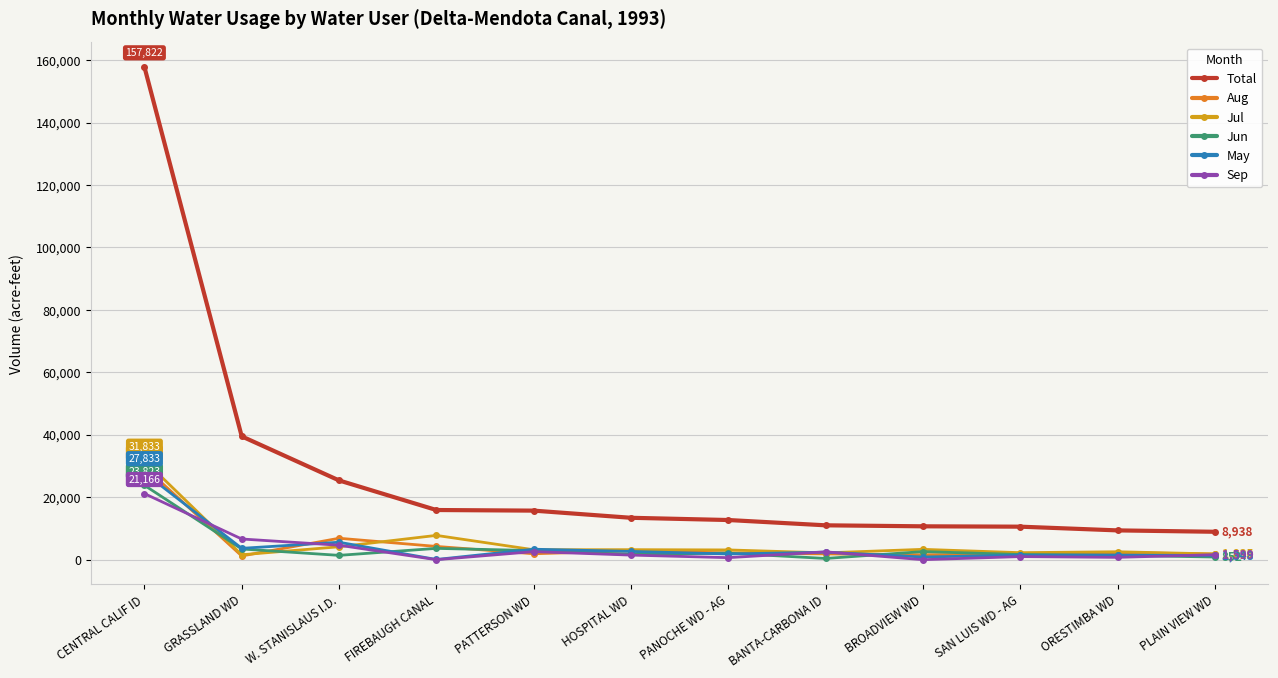

Is it true that Jun equals 23823 at CENTRAL CALIF ID?

True